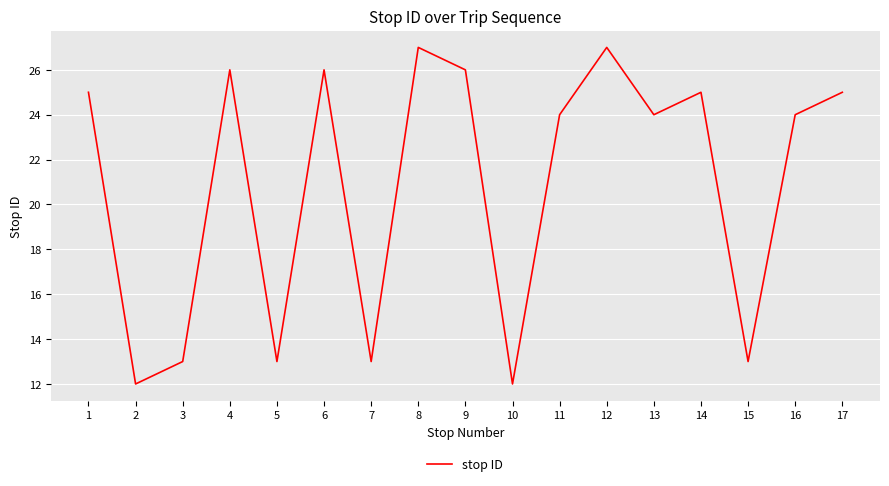

How many interior local peaks (higher than both neighbors) does the data have?

5